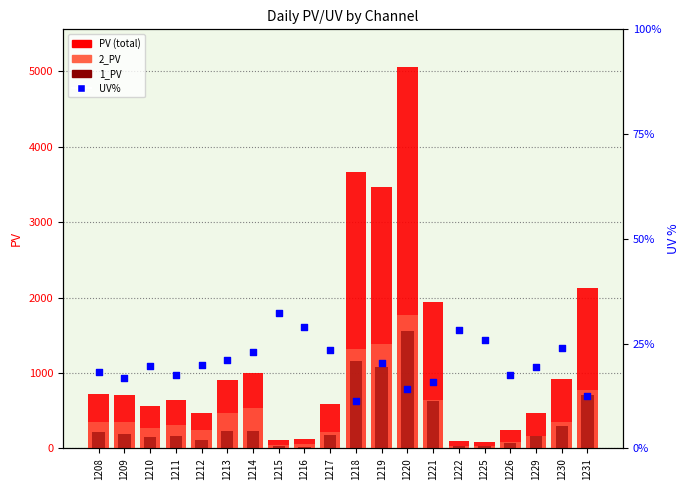

What are all the series names shown in the legend?

PV, 2_PV, 1_PV, UV%